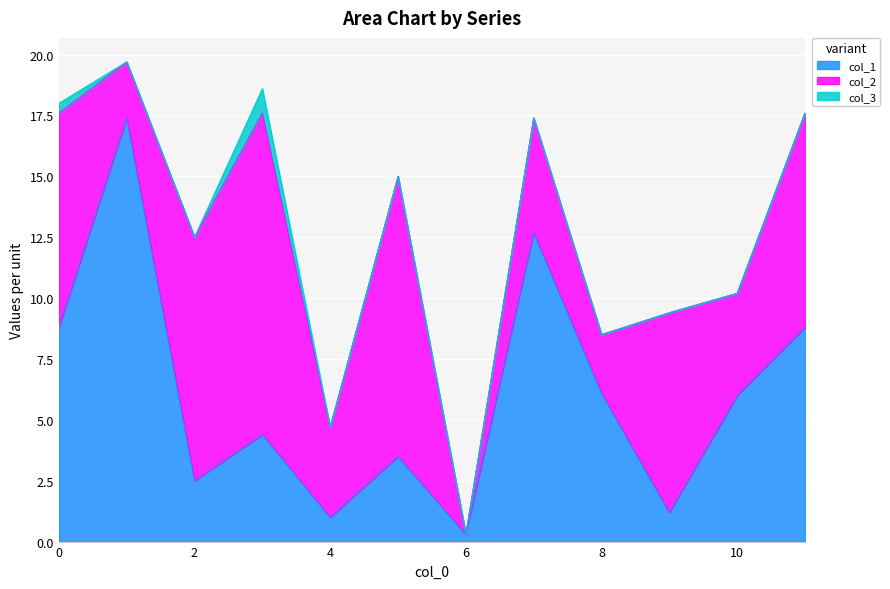

What is the total value across all series at 0?

18.0